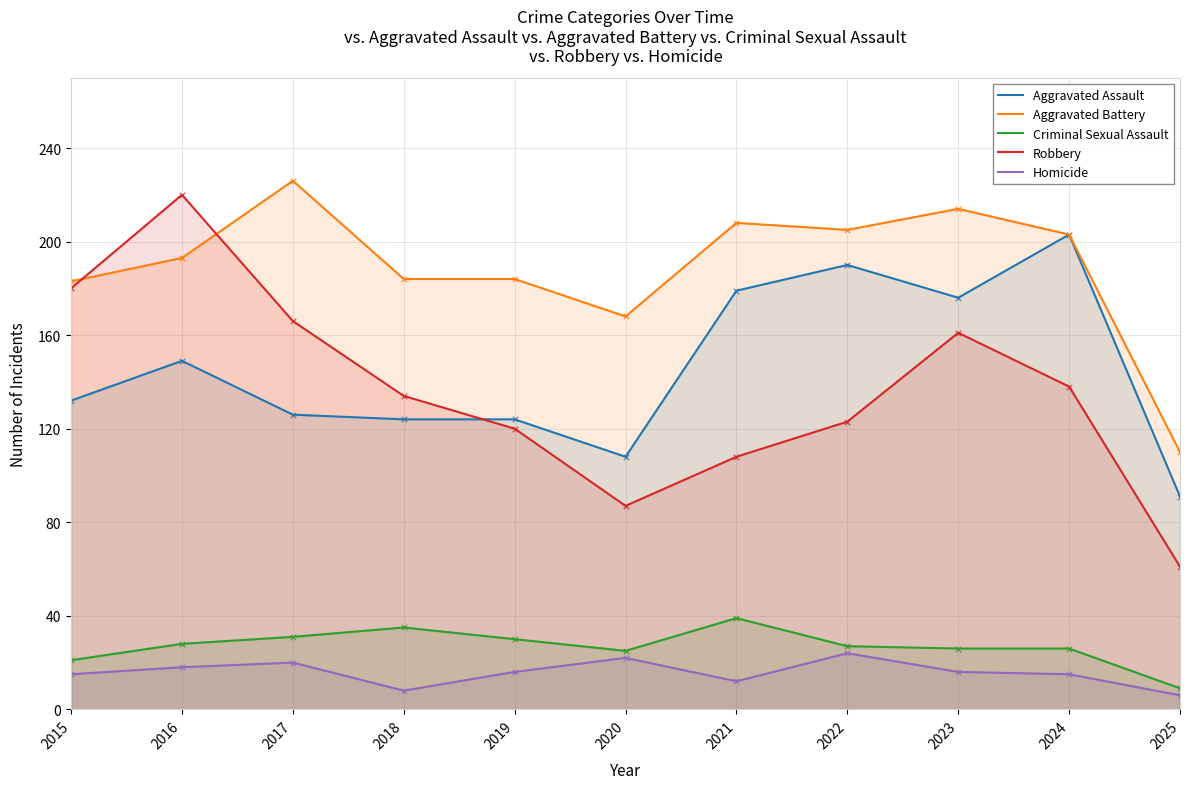

At how many categories does at least one series exceed 98?

11